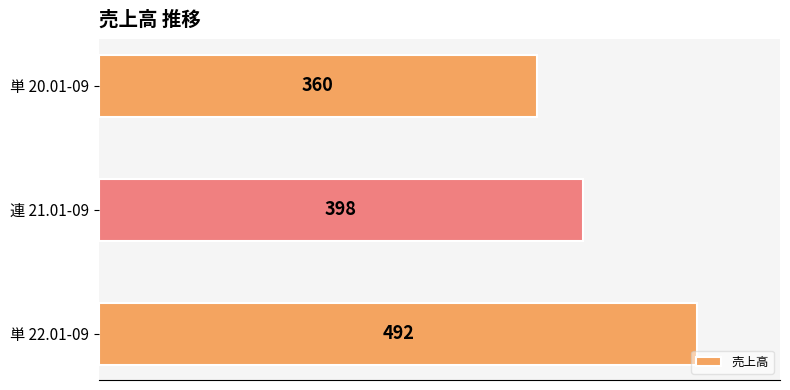

At which category does the chart reach its peak across all series?

単 22.01-09